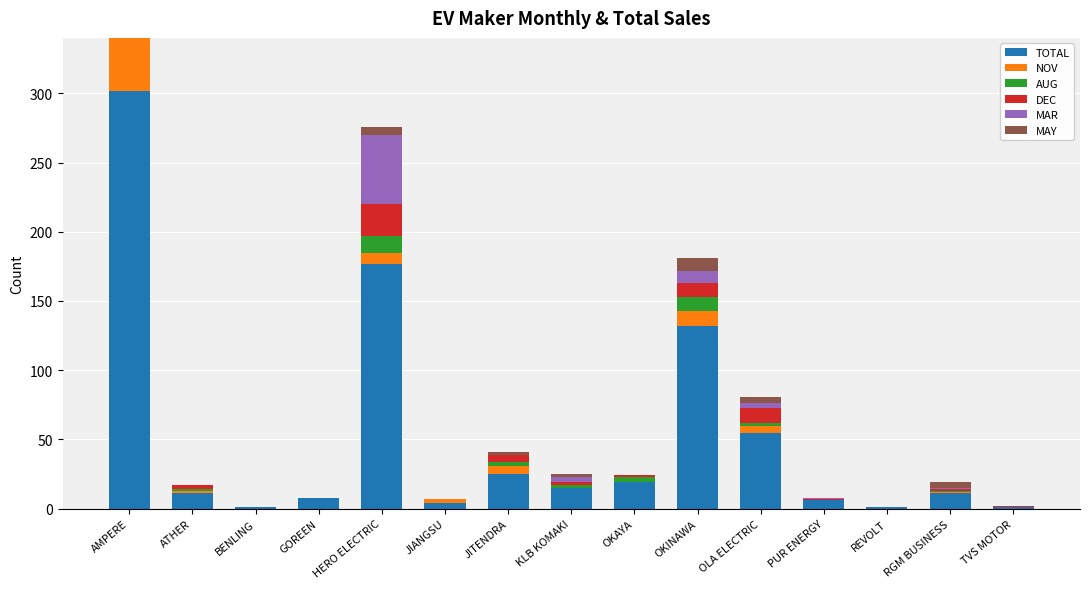

How many positive values does the AUG series have?

9